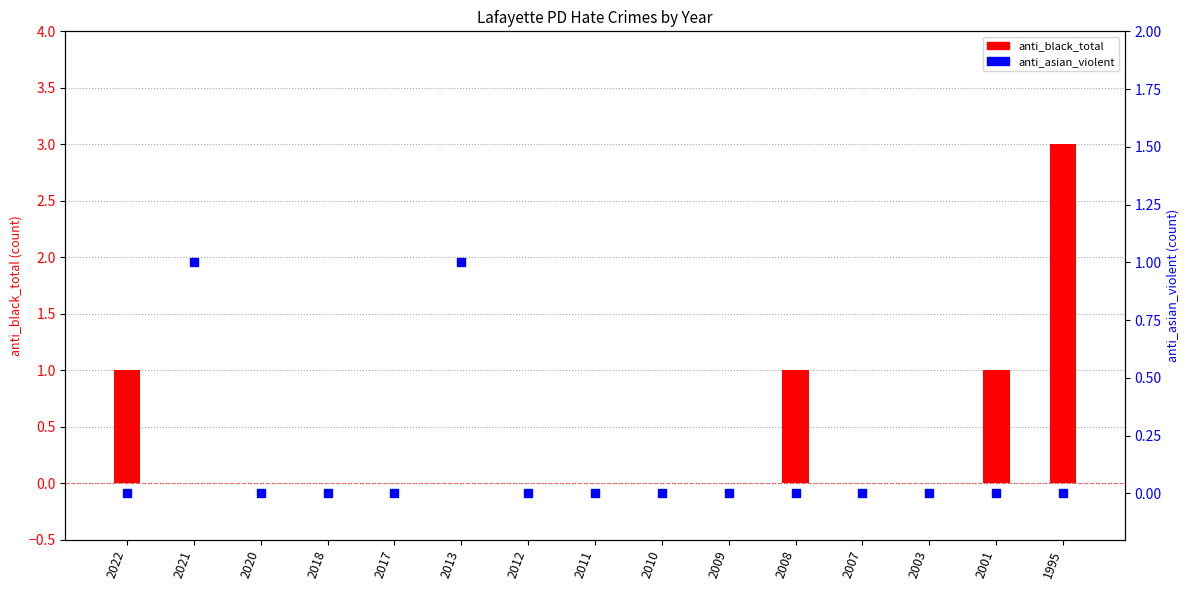

What is the total value across all series at 1995?

3